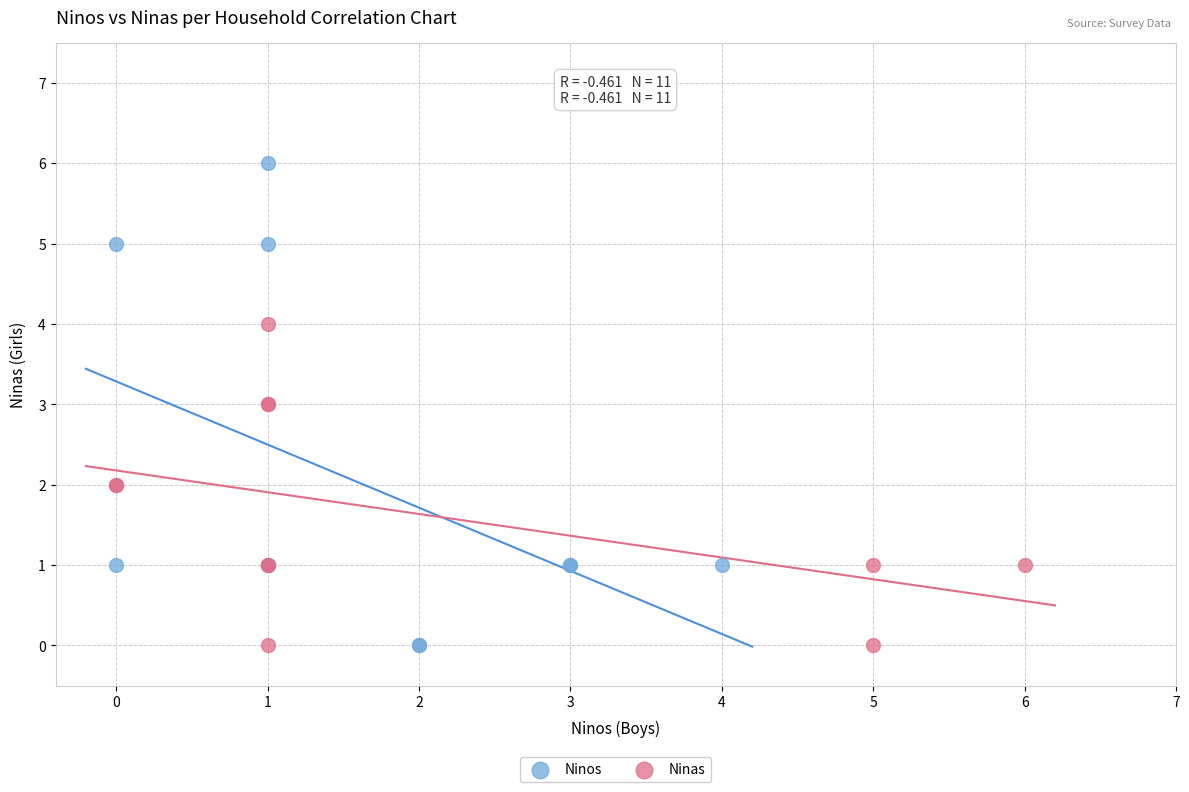

Which series has the widest spread of Y values?

Ninos